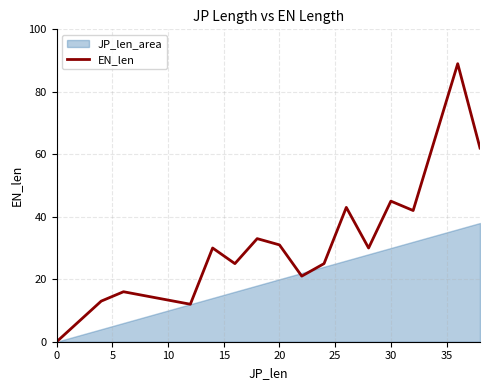

How many points are lower than both their immediate neighbors (excluding endpoints)?

5